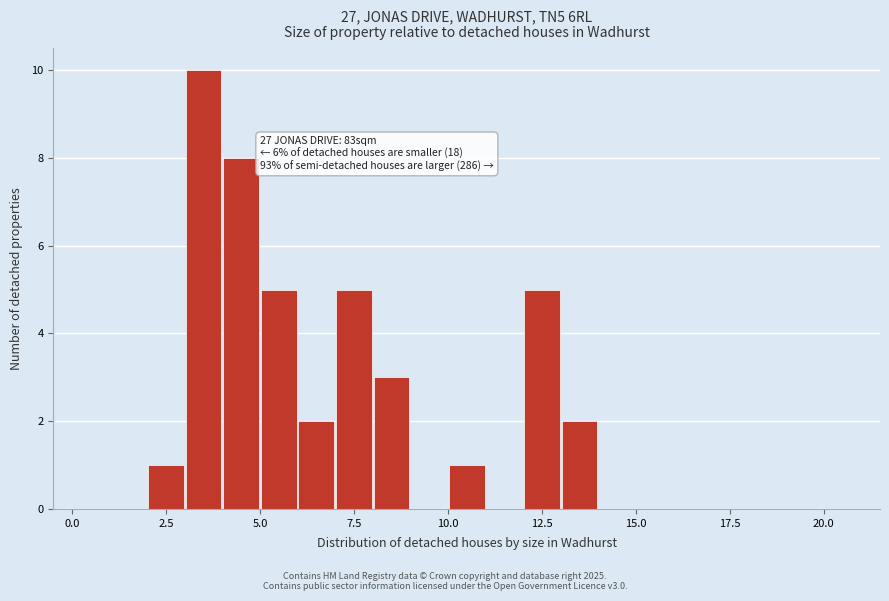

Read against the x-axis, roughly where is the centre of the tallest bar?

3.5